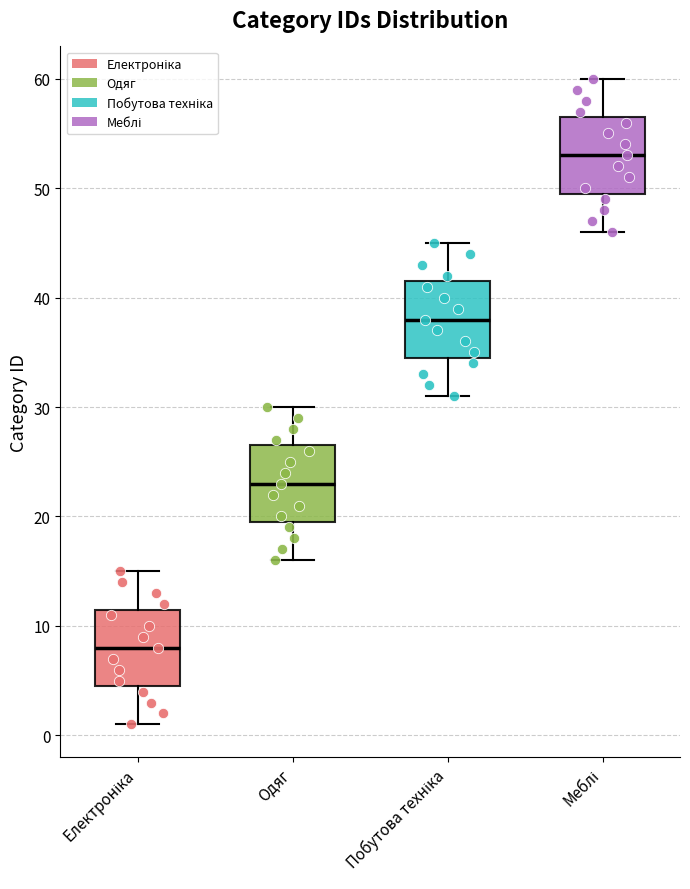

Reading left to right, transcribe this box plot: for each box, give where its median line is, the range the box spans, and where its two whiskers end, as read against the y-axis. The values are not printed on the chart, so give them approximately, as read against the axis.

Електроніка: median 8, box 5 to 12, whiskers 1 to 15
Одяг: median 23, box 20 to 27, whiskers 16 to 30
Побутова техніка: median 38, box 35 to 42, whiskers 31 to 45
Меблі: median 53, box 50 to 57, whiskers 46 to 60